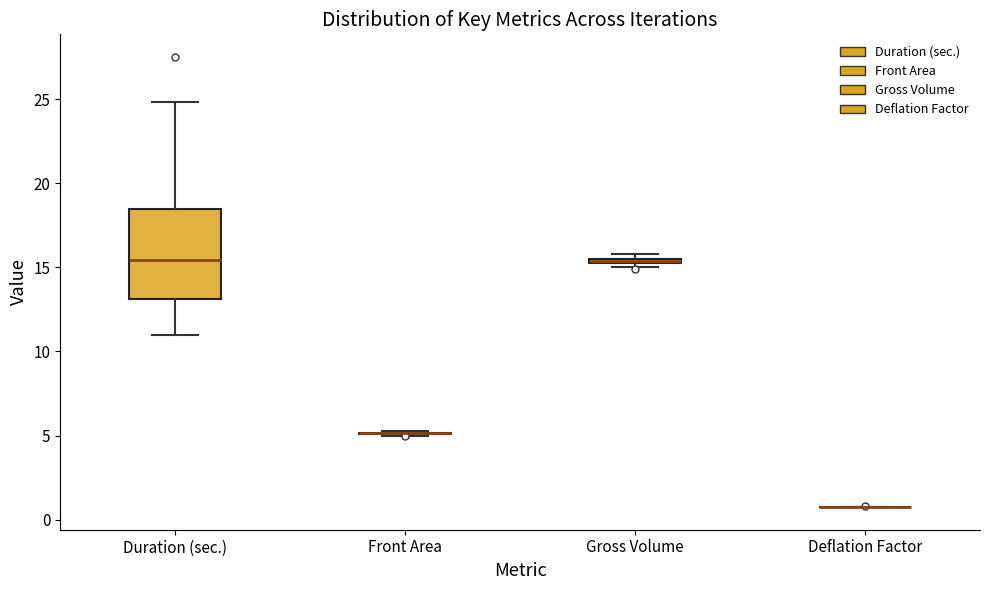

Comparing the boxes themselves (not the whiskers), which one is the tallest?

Duration (sec.)